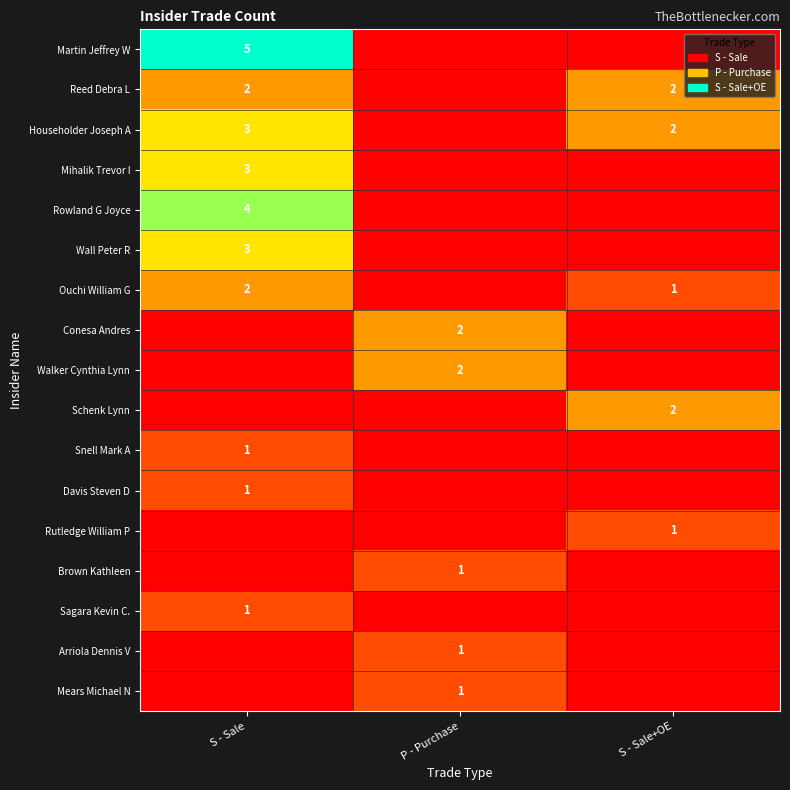

Is it true that Walker Cynthia Lynn equals 1 at P - Purchase?

False